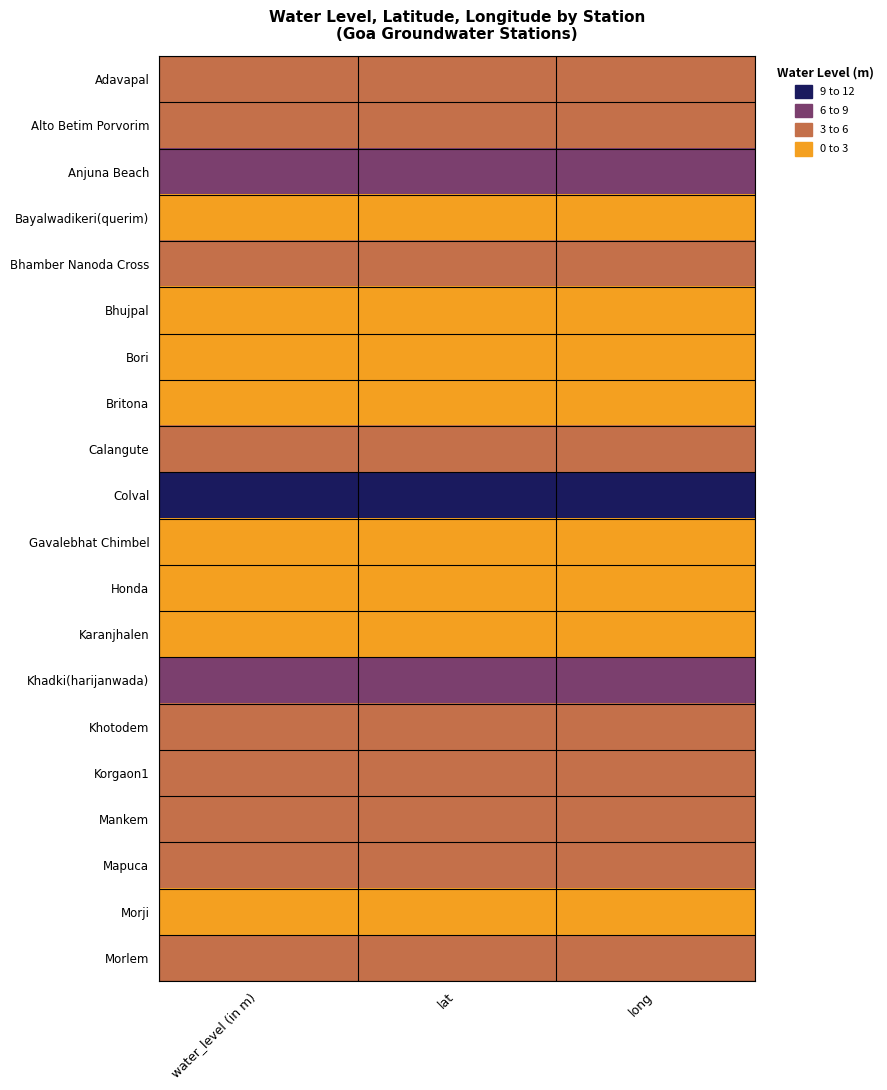

Reading left to right, what are all the values shown in this chart?

Adavapal: water_level (in m)=5.3	lat=5.3	long=5.3
Alto Betim Porvorim: water_level (in m)=5.7	lat=5.7	long=5.7
Anjuna Beach: water_level (in m)=9.0	lat=9.0	long=9.0
Bayalwadikeri(querim): water_level (in m)=2.3	lat=2.3	long=2.3
Bhamber Nanoda Cross: water_level (in m)=3.9	lat=3.9	long=3.9
Bhujpal: water_level (in m)=1.3	lat=1.3	long=1.3
Bori: water_level (in m)=1.2	lat=1.2	long=1.2
Britona: water_level (in m)=1.7	lat=1.7	long=1.7
Calangute: water_level (in m)=5.8	lat=5.8	long=5.8
Colval: water_level (in m)=9.8	lat=9.8	long=9.8
Gavalebhat Chimbel: water_level (in m)=1.3	lat=1.3	long=1.3
Honda: water_level (in m)=2.9	lat=2.9	long=2.9
Karanjhalen: water_level (in m)=2.2	lat=2.2	long=2.2
Khadki(harijanwada): water_level (in m)=7.5	lat=7.5	long=7.5
Khotodem: water_level (in m)=5.4	lat=5.4	long=5.4
Korgaon1: water_level (in m)=4.4	lat=4.4	long=4.4
Mankem: water_level (in m)=3.2	lat=3.2	long=3.2
Mapuca: water_level (in m)=3.5	lat=3.5	long=3.5
Morji: water_level (in m)=0.7	lat=0.7	long=0.7
Morlem: water_level (in m)=3.6	lat=3.6	long=3.6